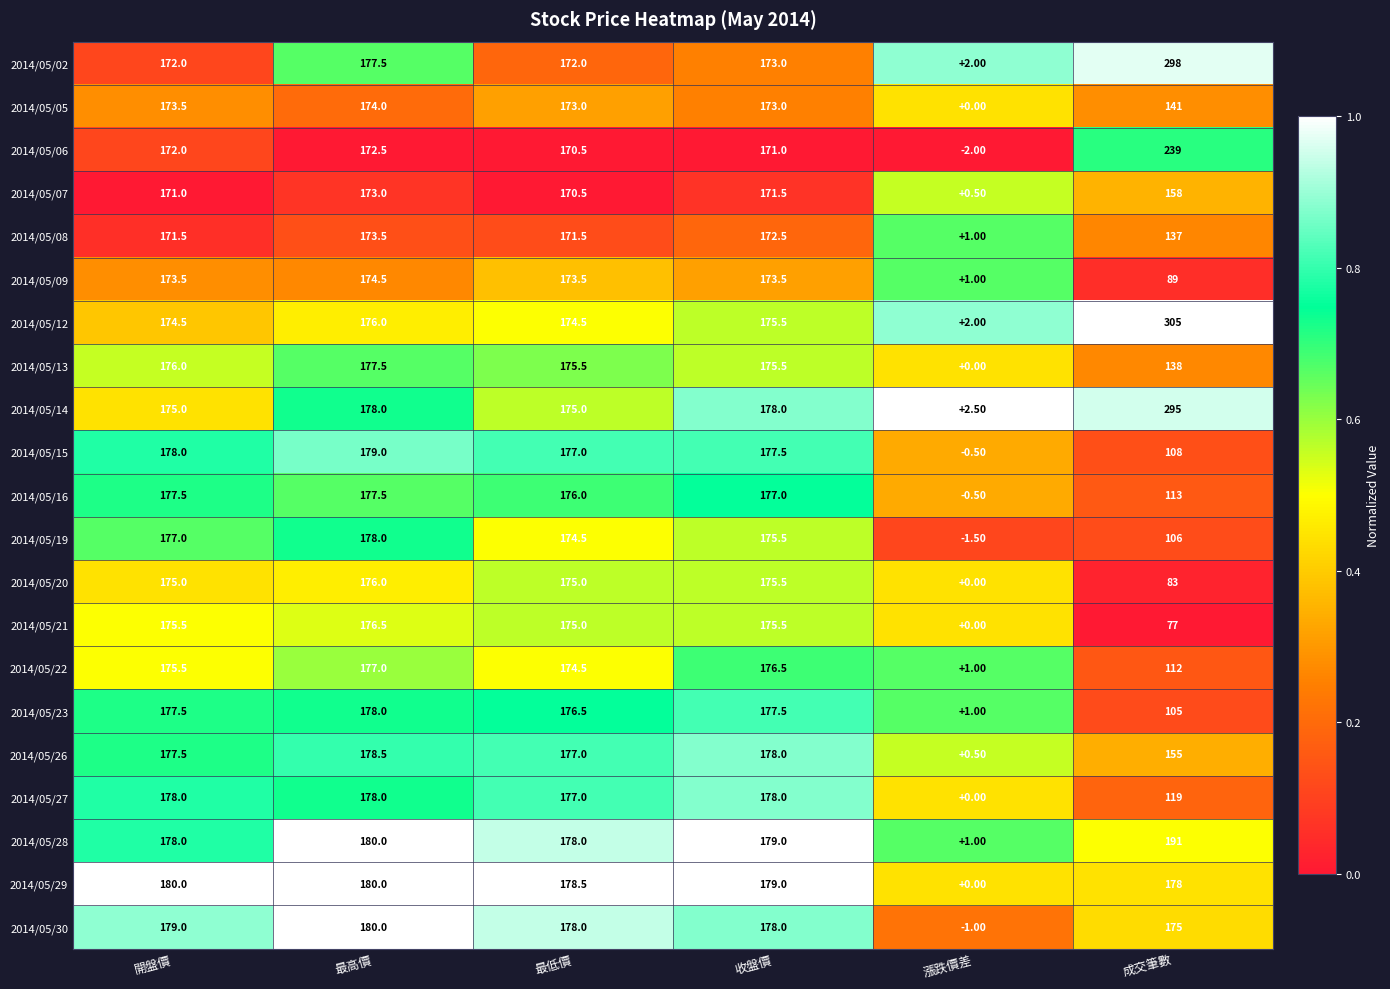

What is the difference between the 2014/05/09 values at 收盤價 and 成交筆數?

84.5